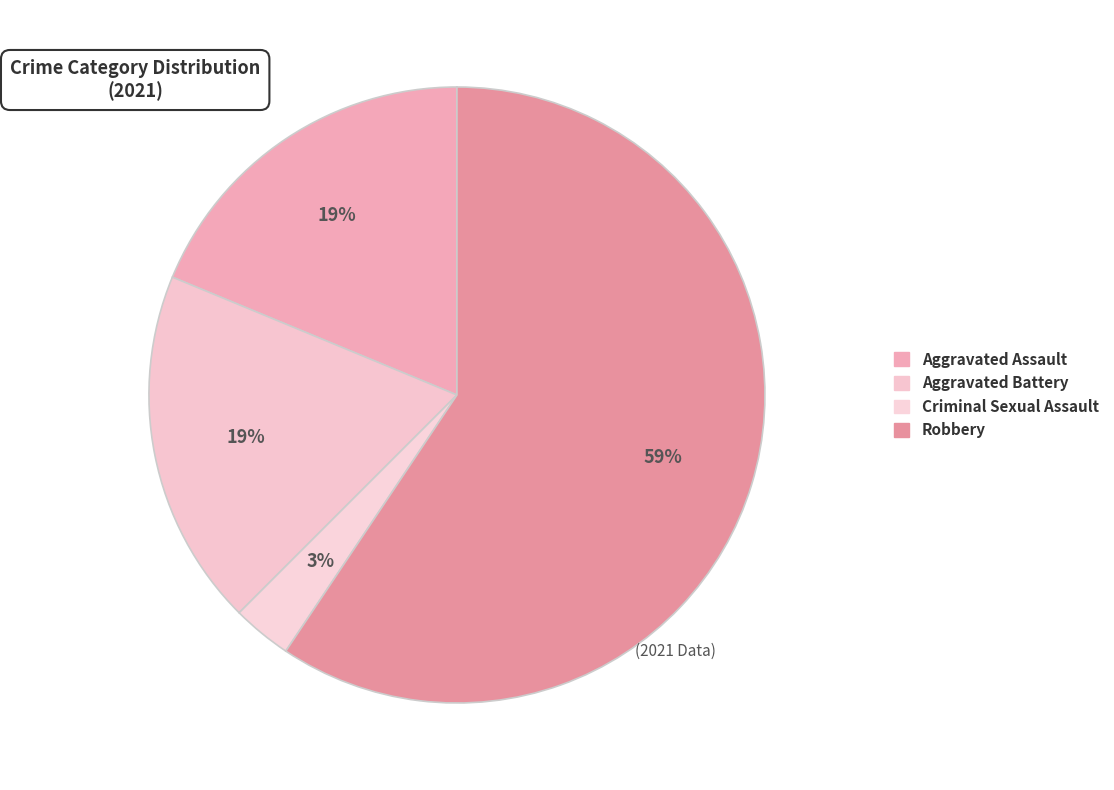

Count the number of slices in the pie.

4